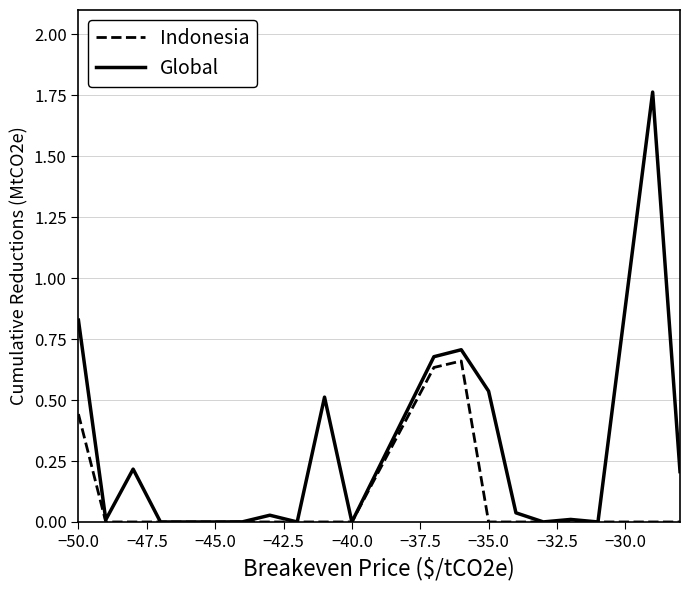

How many lines are shown in the chart?

2